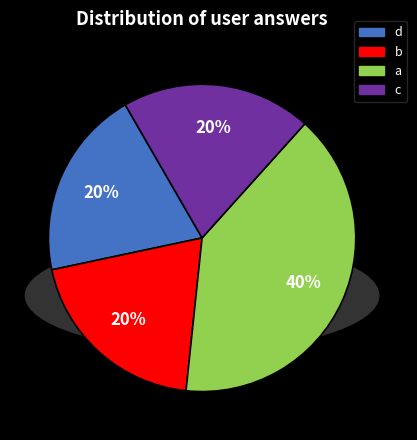

To the nearest percent, what percentage of the pie is d?

20%